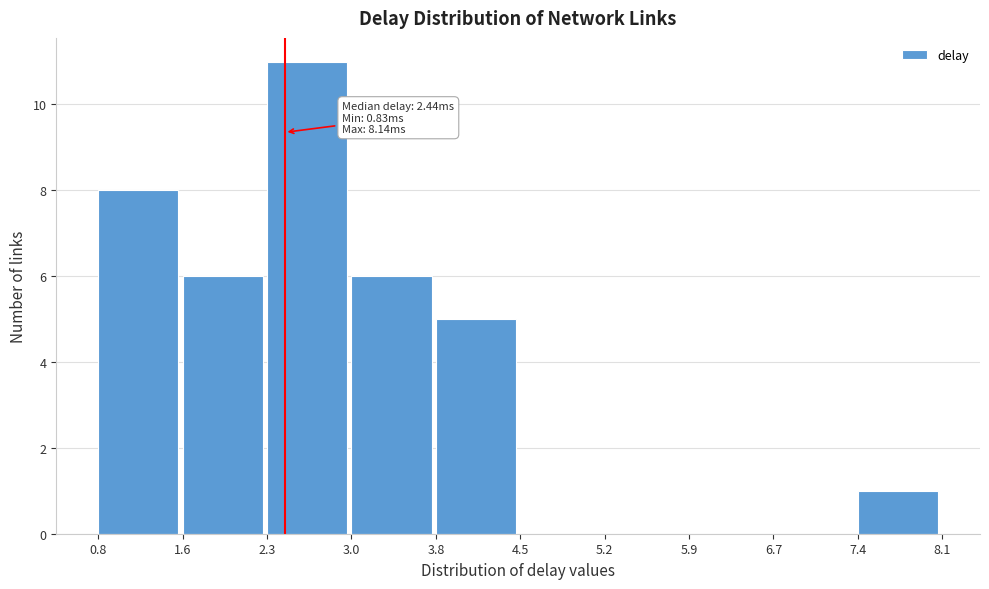

Which range on the x-axis has the tallest bar?

2.3 to 3.0